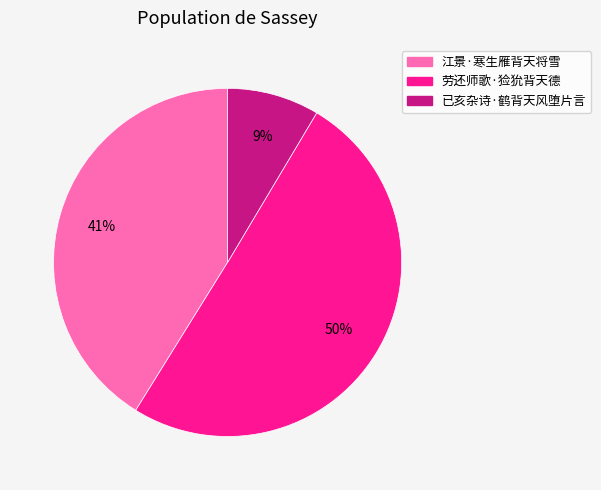

How many slices are in this pie chart?

3